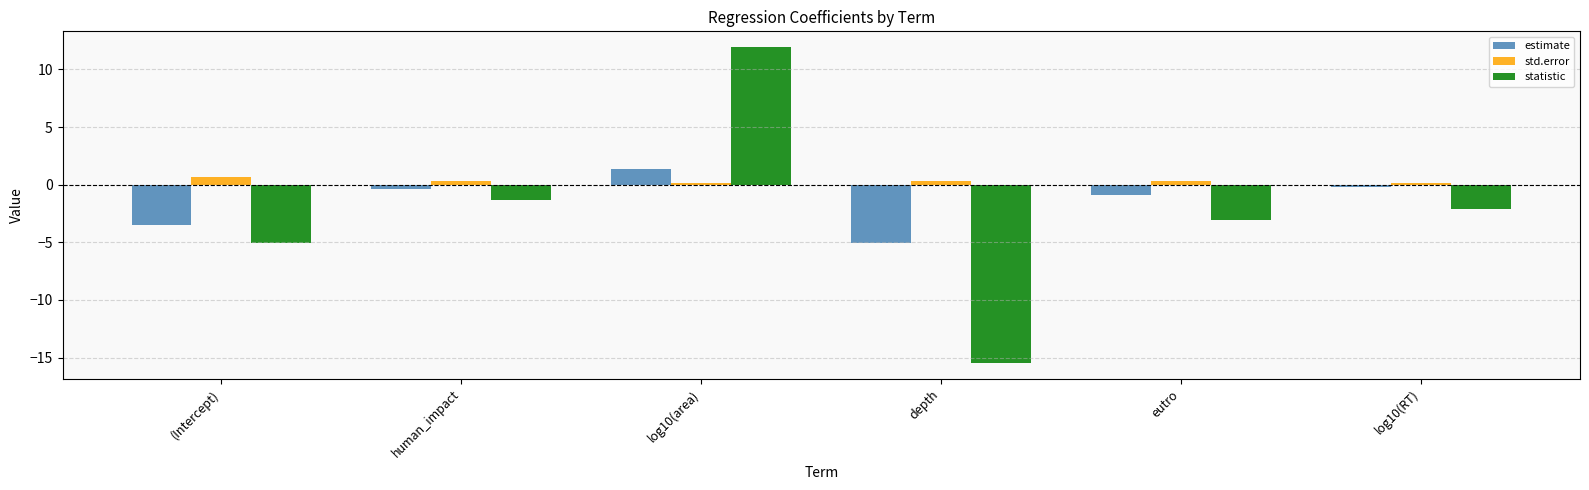

Reading left to right, what are all the values shown in this chart?

estimate: -3.5	-0.4	1.4	-5.1	-0.9	-0.2
std.error: 0.7	0.3	0.1	0.3	0.3	0.1
statistic: -5.1	-1.3	11.9	-15.5	-3.1	-2.1